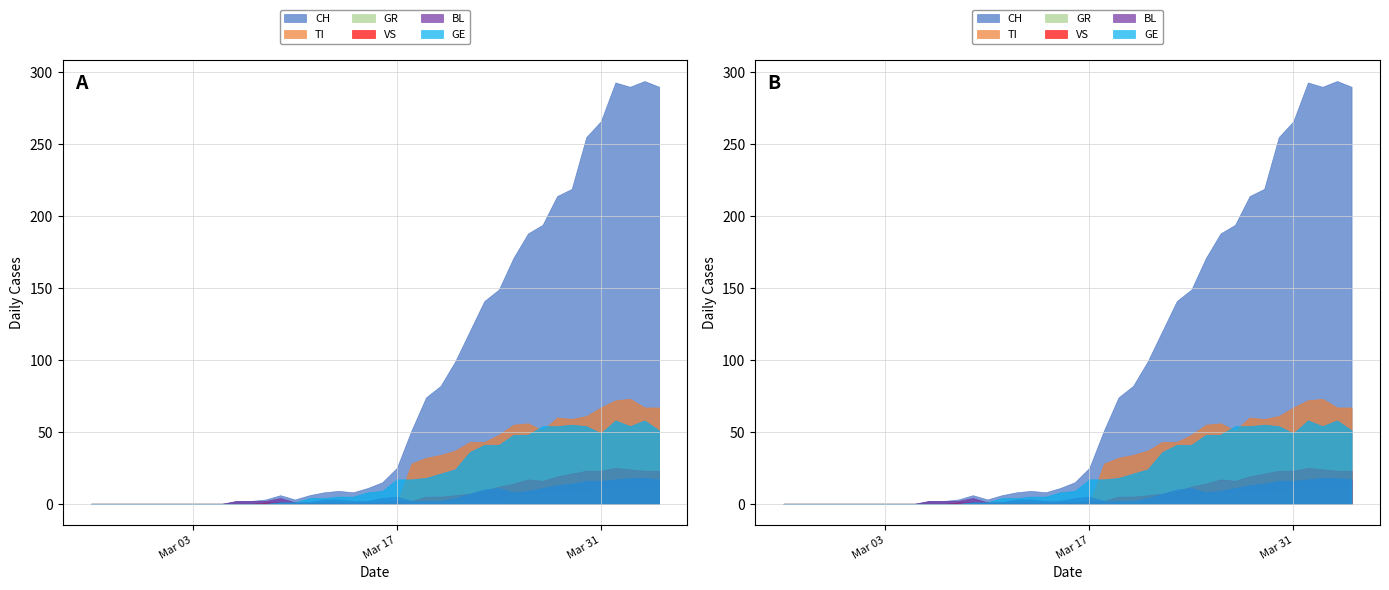

Reading right to left, transcribe all the data shown in this chart.

CH: 290	294	290	293	266	255	219	214	194	188	171	149	141	120	99	82	74	51	25	15	11	8	9	8	6	3	6	3	2	2	0	0	0	0	0	0	0	0	0	0
TI: 67	67	73	72	67	61	59	60	51	56	55	48	43	43	37	34	32	28	0	0	0	0	0	0	0	0	0	0	0	0	0	0	0	0	0	0	0	0	0	0
GR: 10	10	11	11	10	9	8	8	7	7	6	3	3	3	3	3	2	2	1	1	0	0	0	0	0	0	0	0	0	0	0	0	0	0	0	0	0	0	0	0
VS: 23	23	24	25	23	23	21	19	16	17	14	12	9	7	6	5	5	2	2	1	1	1	1	1	1	1	1	1	0	0	0	0	0	0	0	0	0	0	0	0
BL: 17	18	18	17	16	16	14	13	11	9	8	11	10	7	4	2	2	2	5	4	2	2	3	3	1	1	4	2	2	2	0	0	0	0	0	0	0	0	0	0
GE: 51	58	54	58	49	54	55	54	54	48	48	41	41	36	24	21	18	17	17	9	8	5	5	4	4	1	1	0	0	0	0	0	0	0	0	0	0	0	0	0